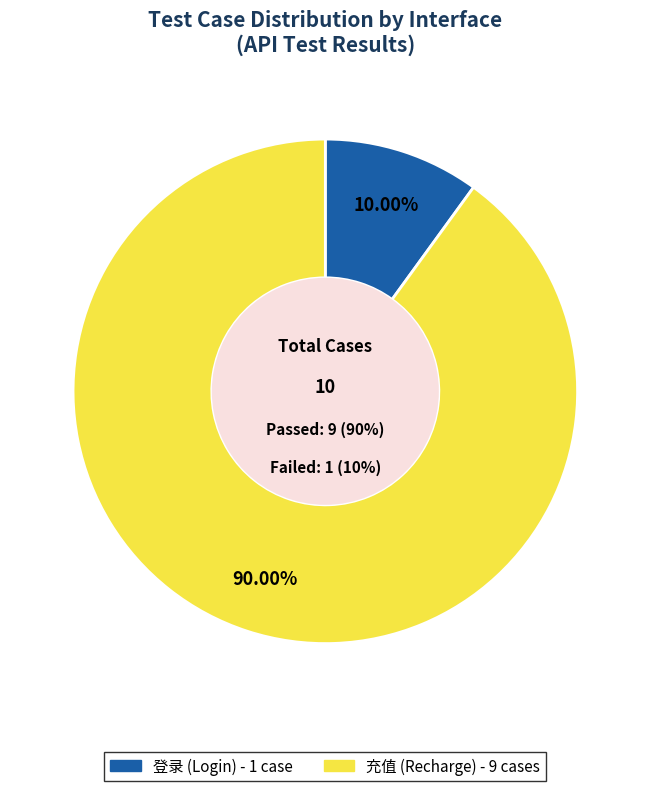

What is the change in value from 登录 to 充值?

+8